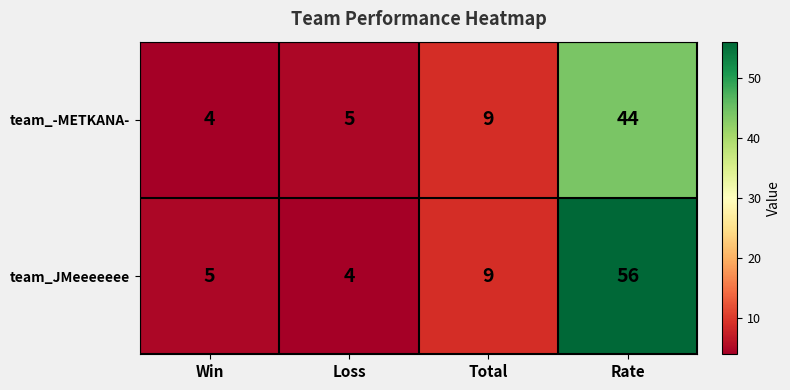

What is the greatest value displayed?

56